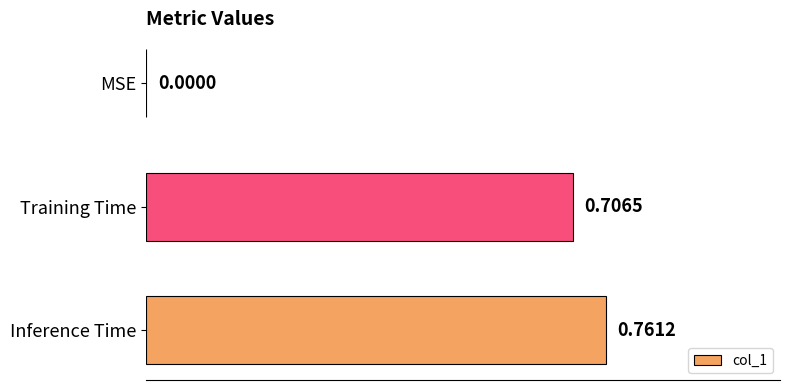

What is the change in value from MSE to Training Time?

+0.7